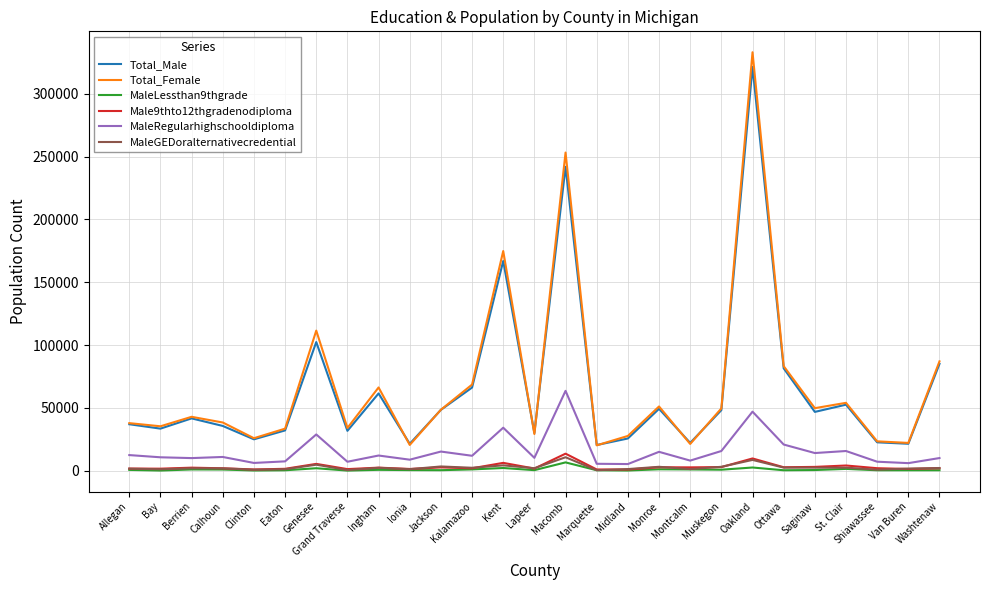

What is the highest value of the Total_Female series?

332975